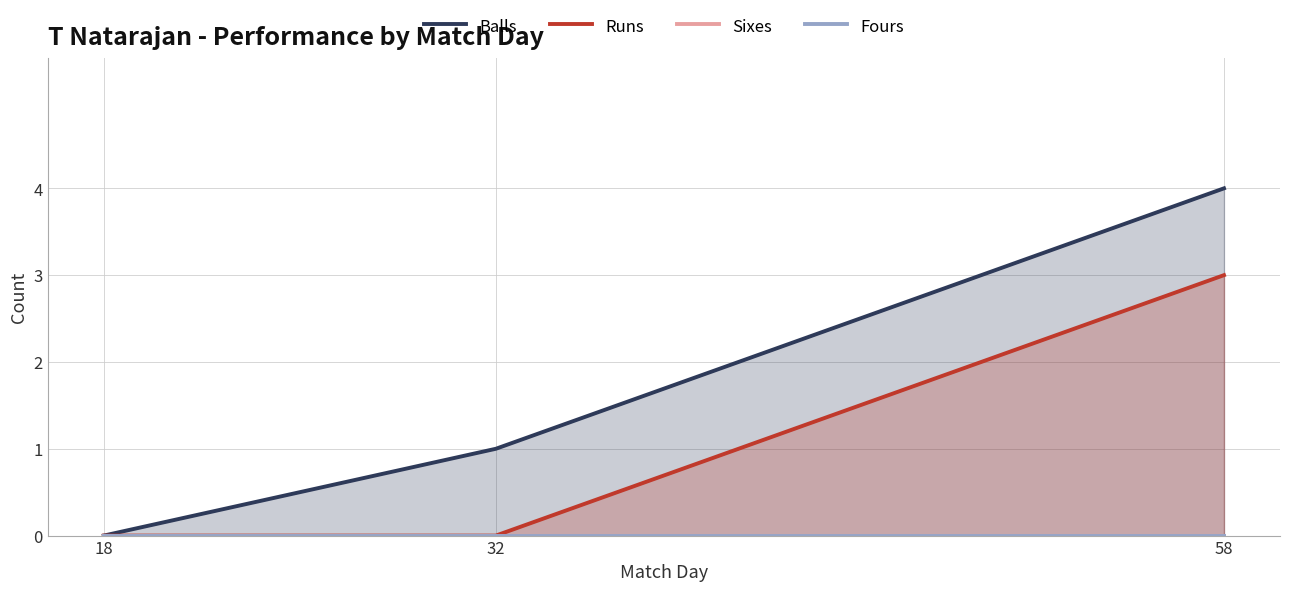

Between 18 and 58, which is larger?

58